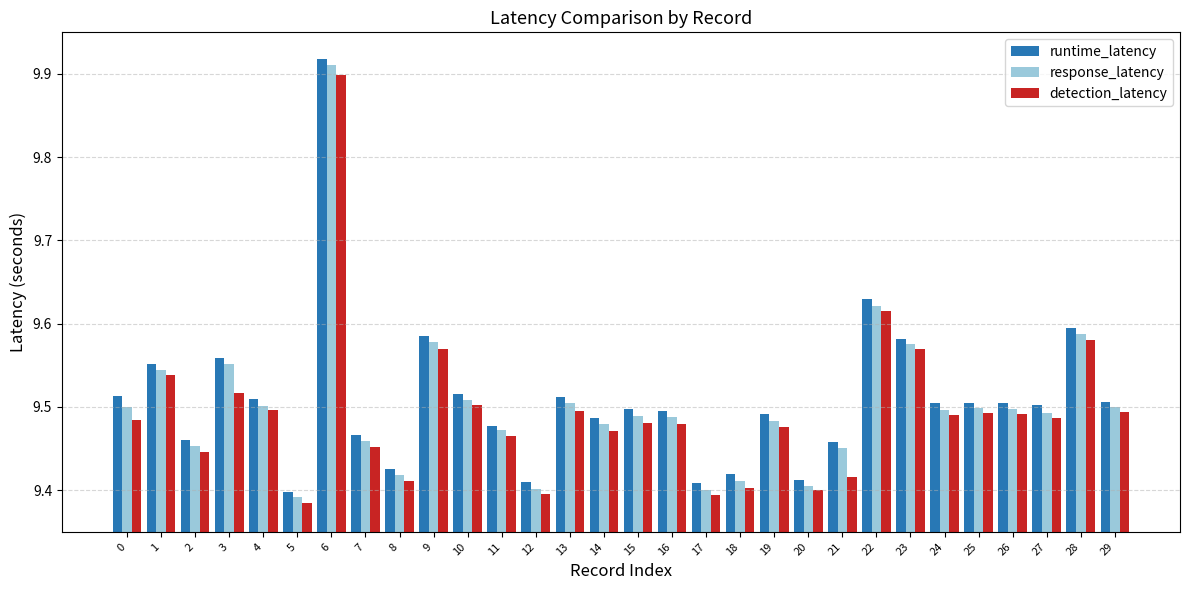

Which series changed the most between 7 and 12?

response_latency